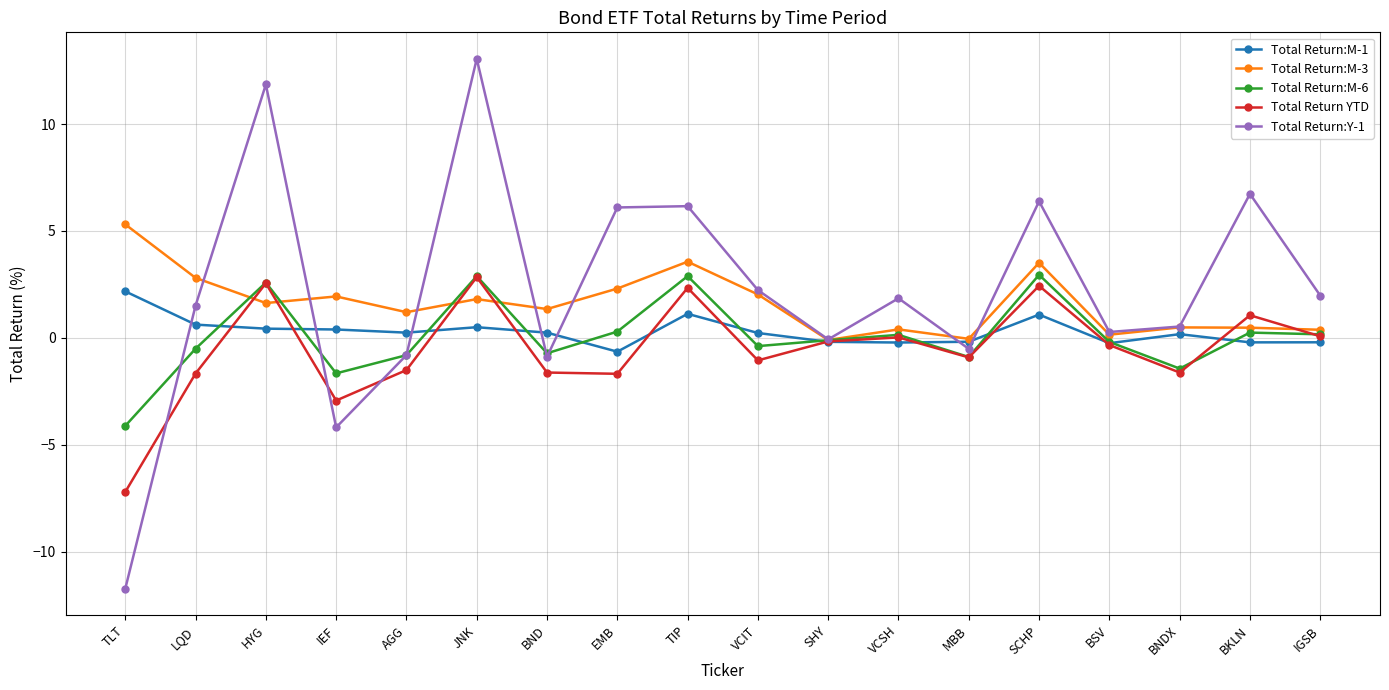

What is the difference between the maximum and minimum values in the Total Return YTD series?

10.0